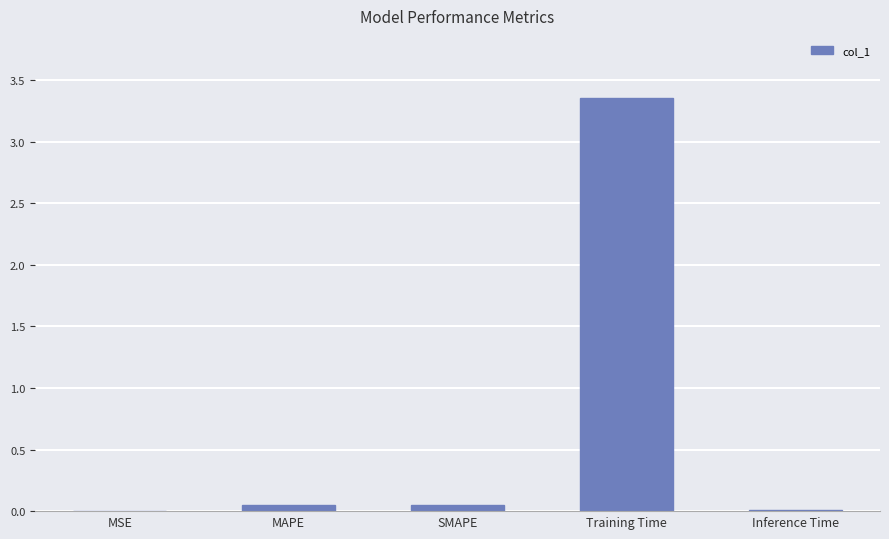

The chart shows a value of 1.1 at Training Time. True or false?

False